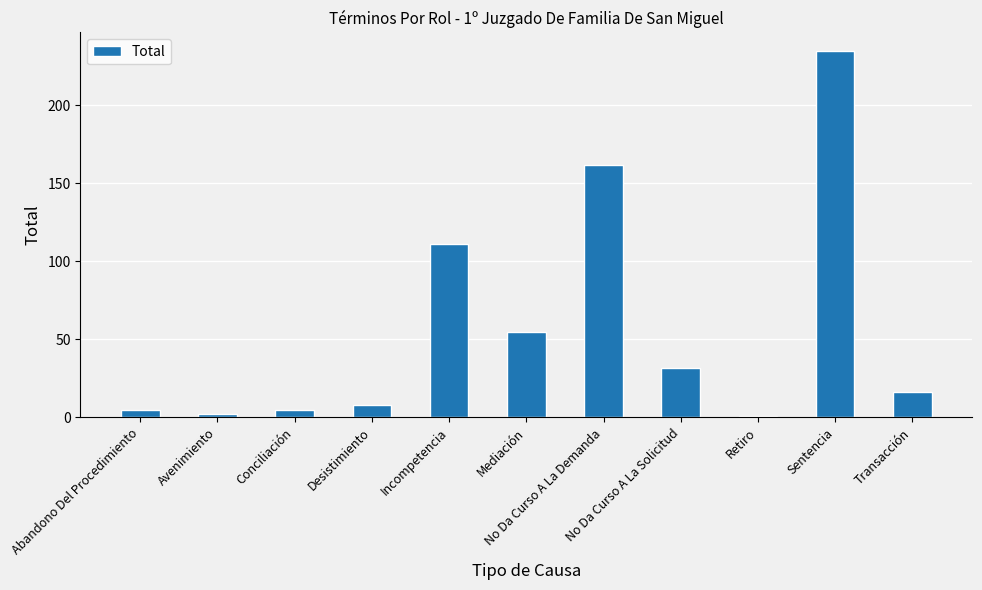

Is it true that the value at Conciliación is 5?

True